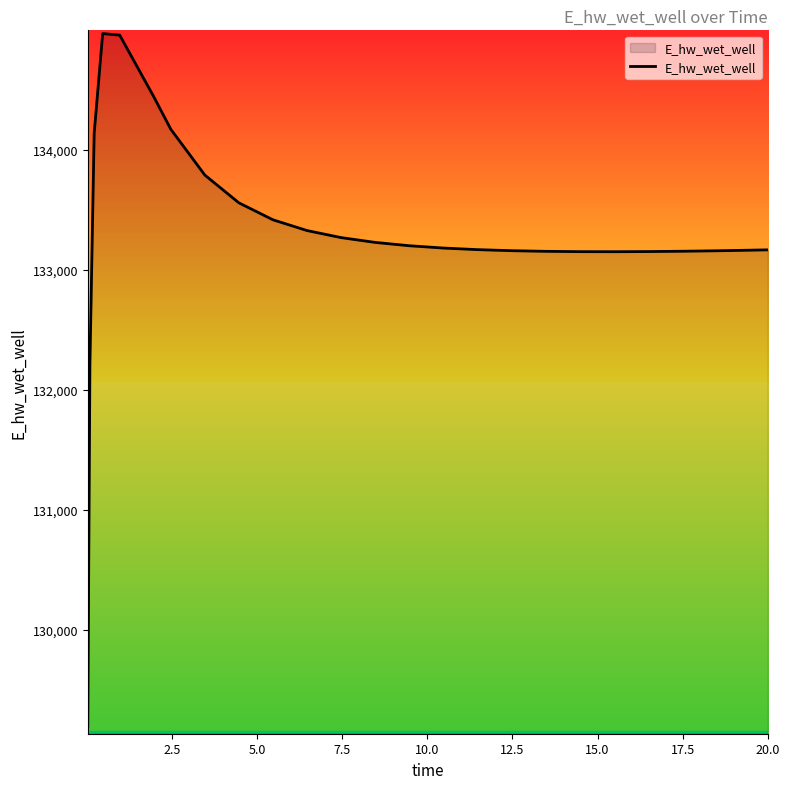

Does the chart display data point markers on the line(s)?

No